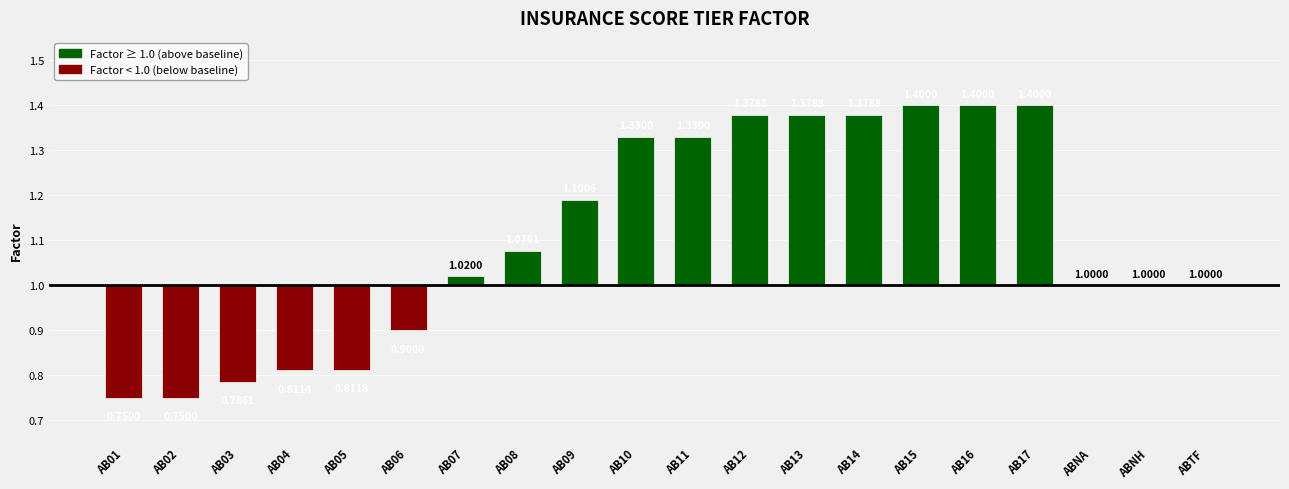

How many bars are there in total?

20